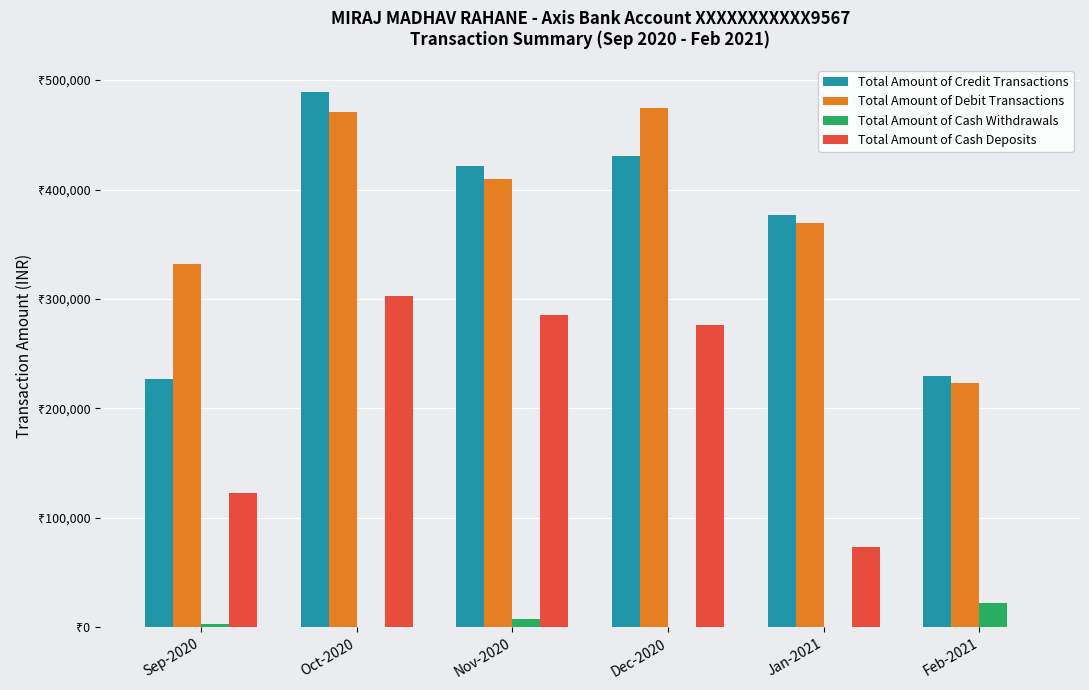

What is the value of the Total Amount of Cash Withdrawals bar at the 6th from the left?

22000.0